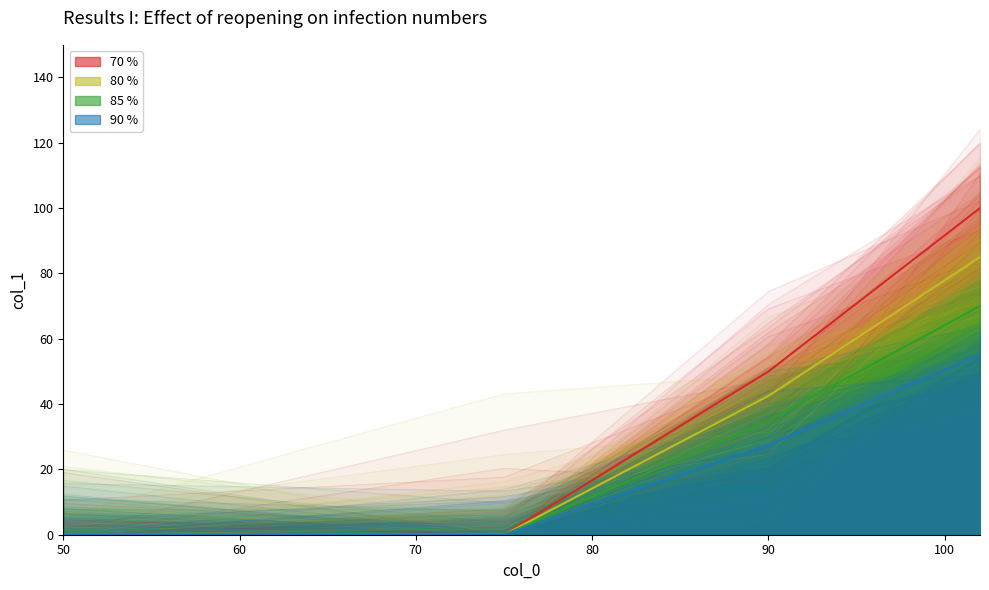

At which category does the chart reach its peak across all series?

102